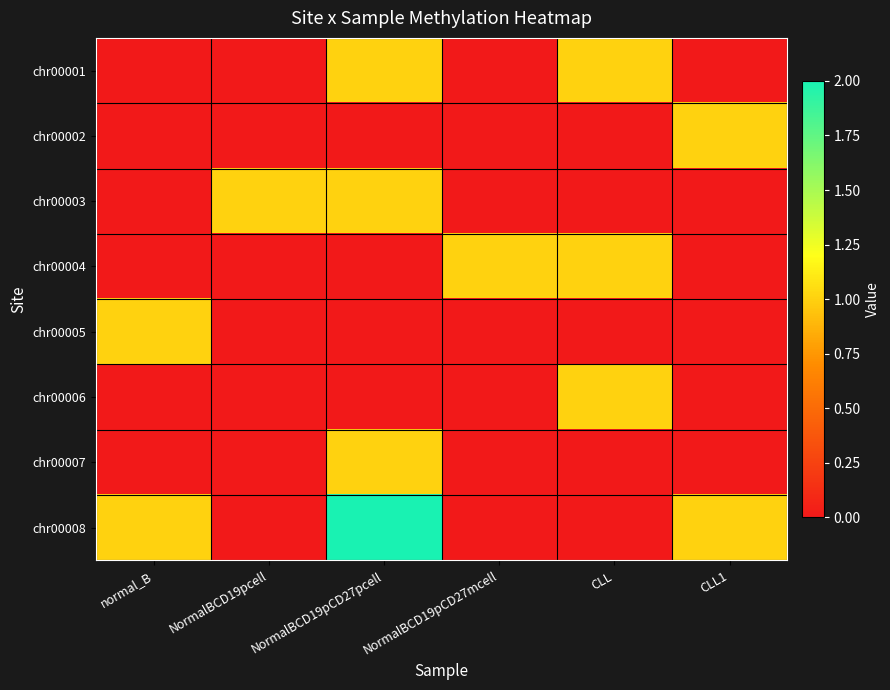

Which series changed the most between NormalBCD19pcell and NormalBCD19pCD27pcell?

chr00008